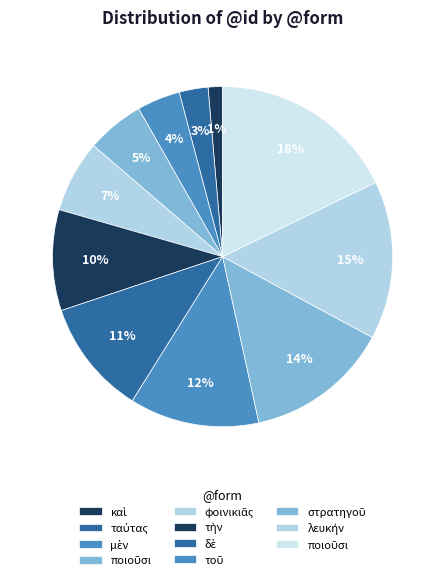

How many segments does this pie chart have?

11